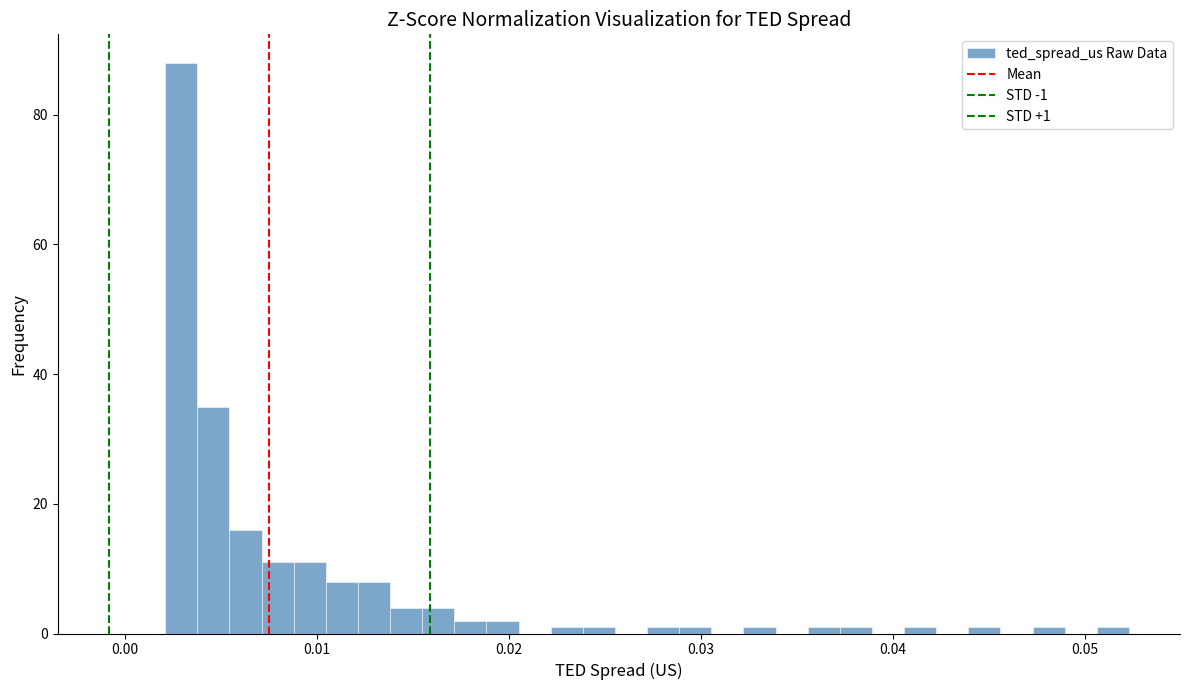

Around what value on the x-axis is the tallest bar? Give the approximate position of its centre, as read against the axis.

0.003